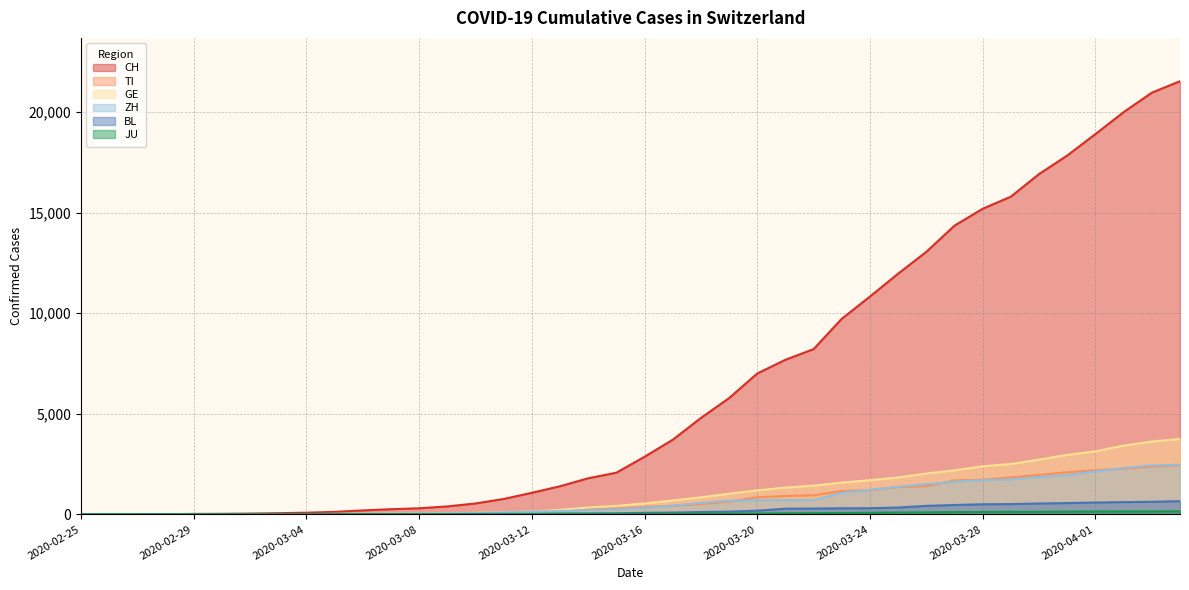

What is the value of the BL point at the 15th from the left?

22